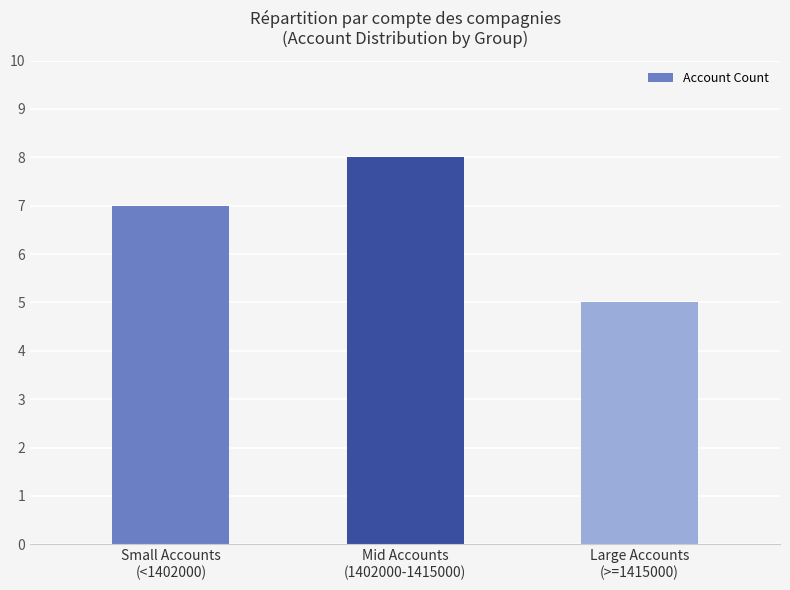

How many bars are there in total?

3